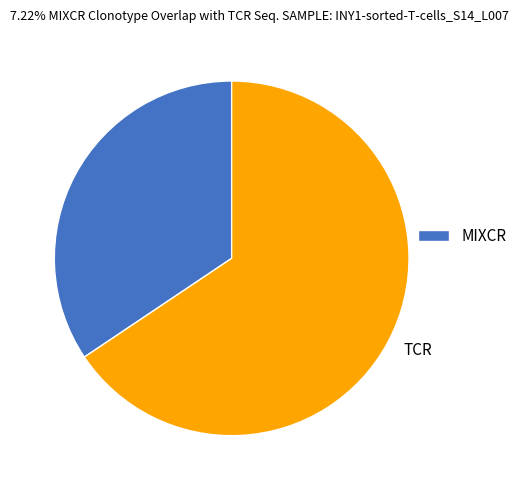

Is there a majority slice in this chart?

Yes